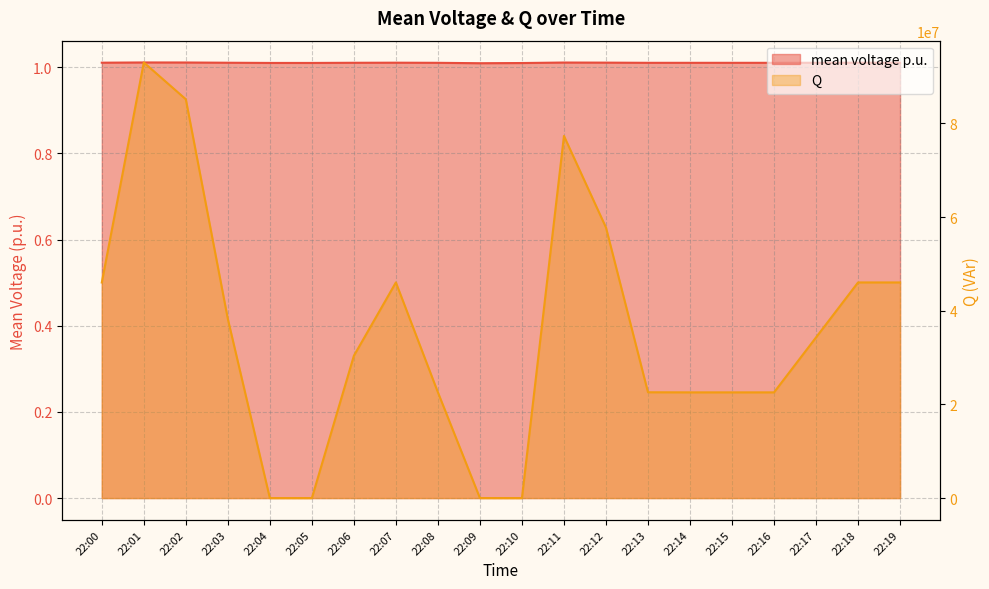

Between 22:10 and 22:13, which series saw the biggest shift?

Q